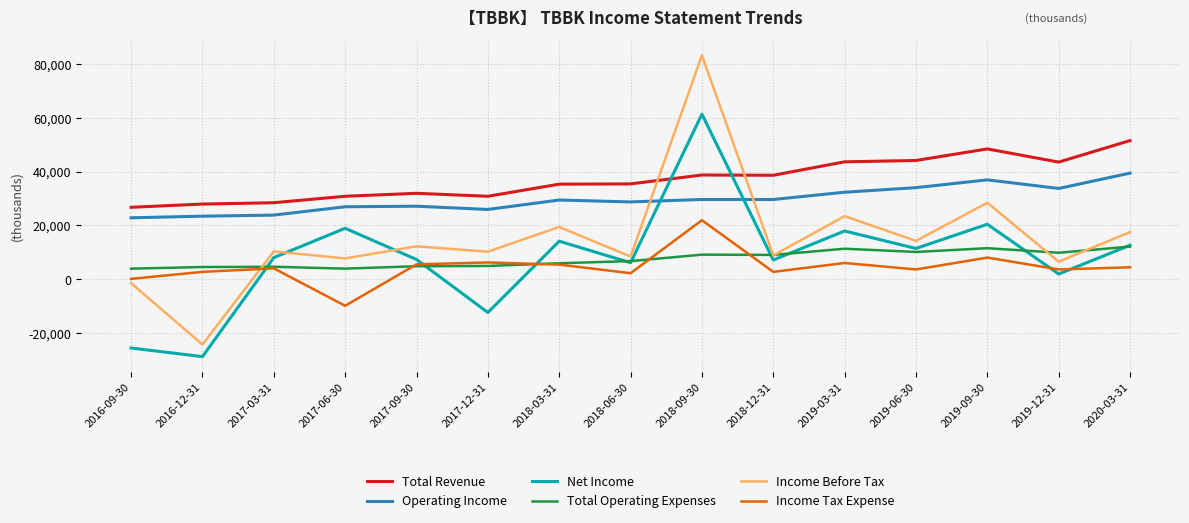

True or false: Total Operating Expenses and Income Before Tax cross at least once.

True